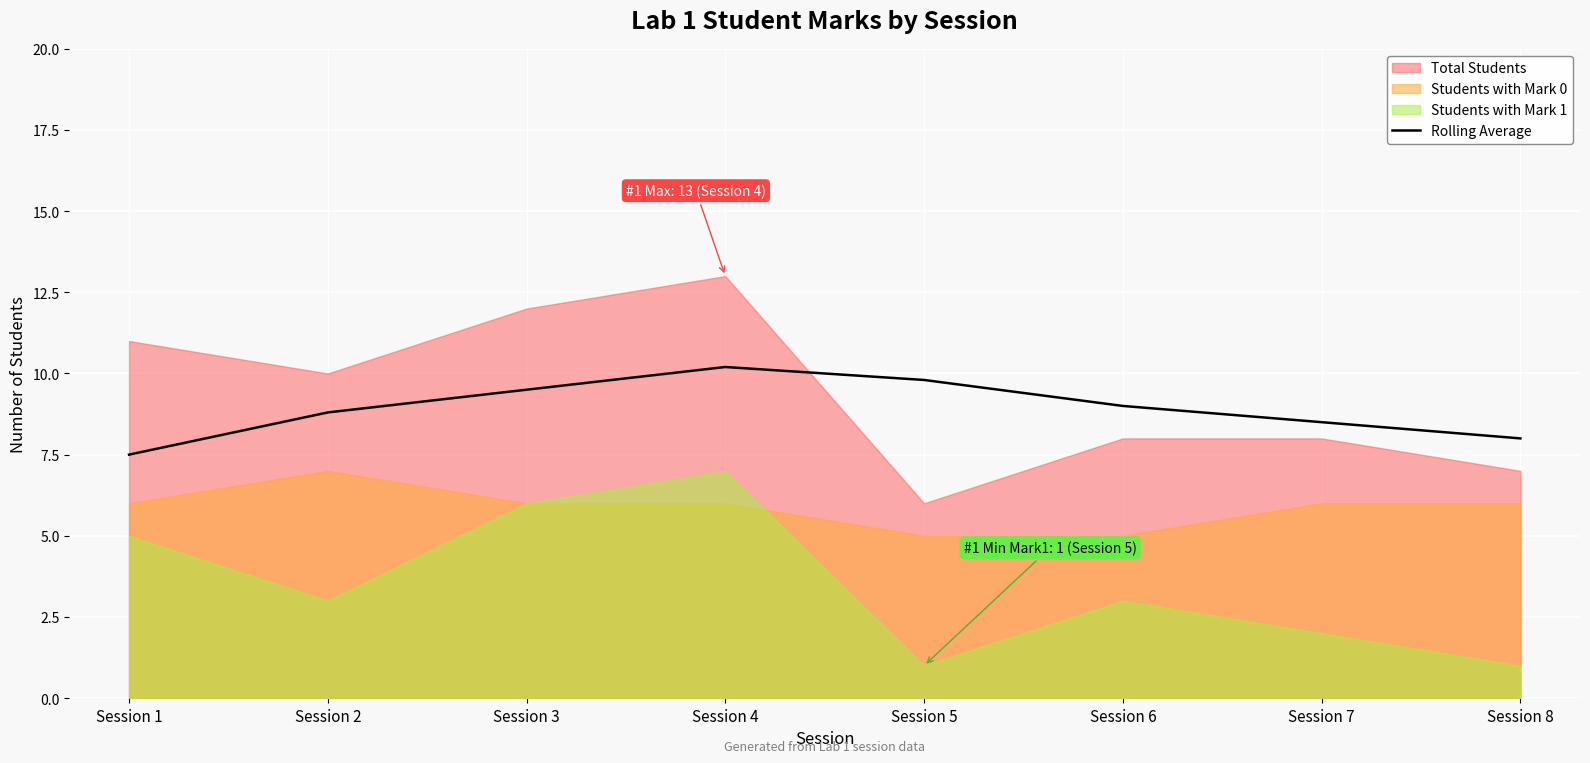

List the labels in order of value, largest first.

Session 4, Session 5, Session 3, Session 6, Session 2, Session 7, Session 8, Session 1